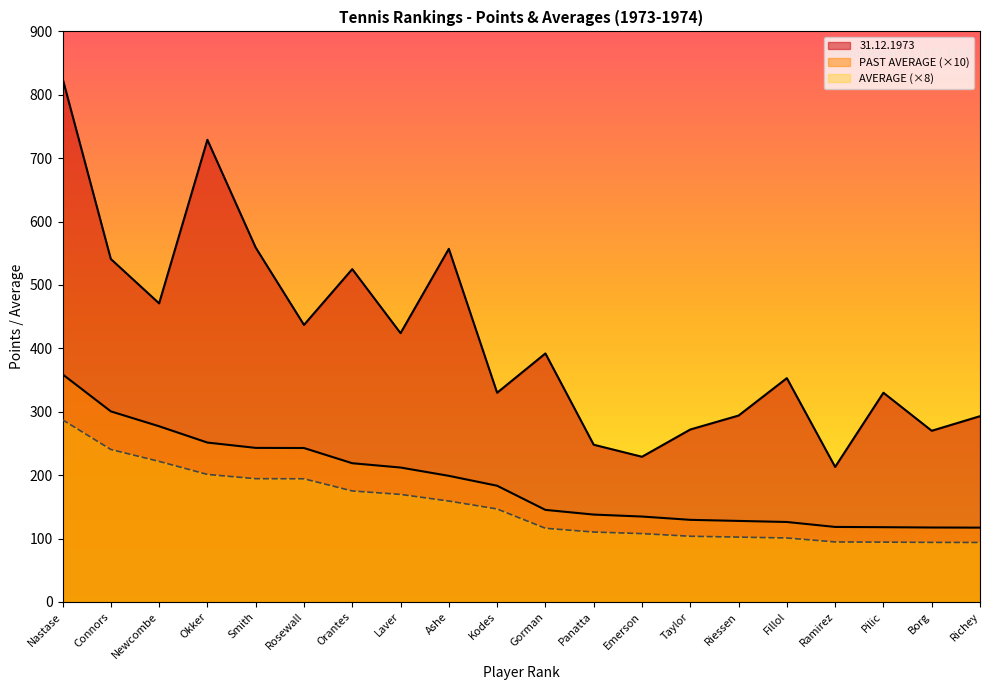

Which series has the largest range (max minus min)?

31.12.1973